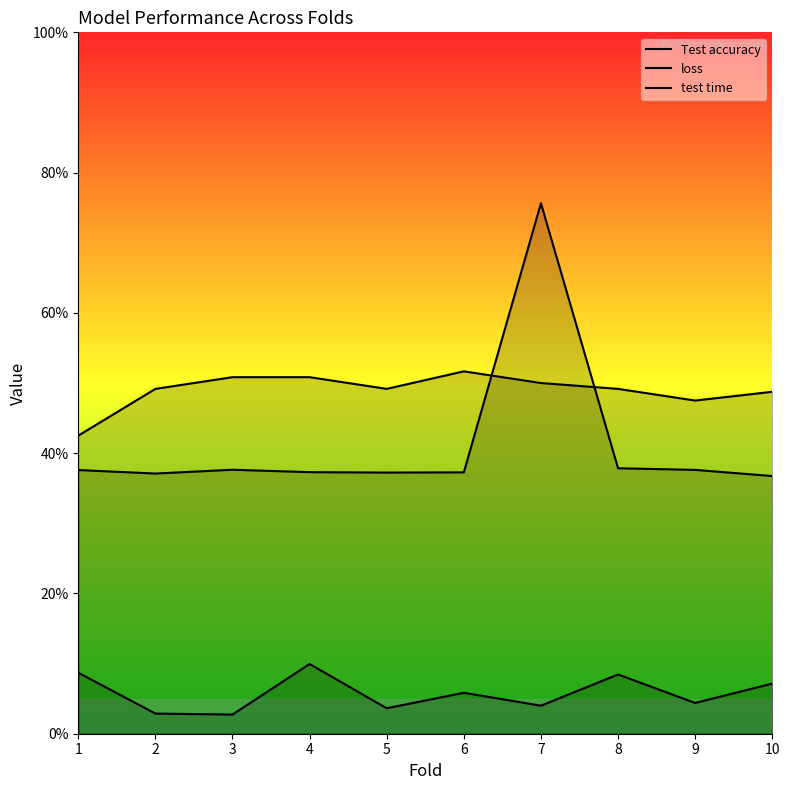

What is the difference between the maximum and minimum values in the test time series?

0.4